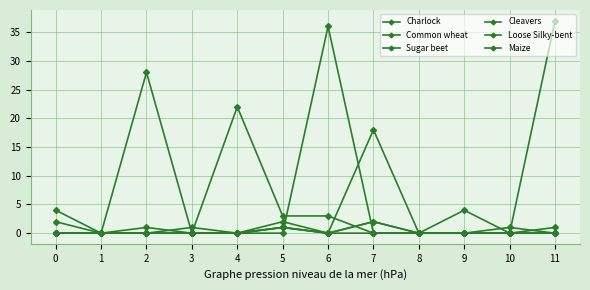

Count the number of categories in the chart.

12